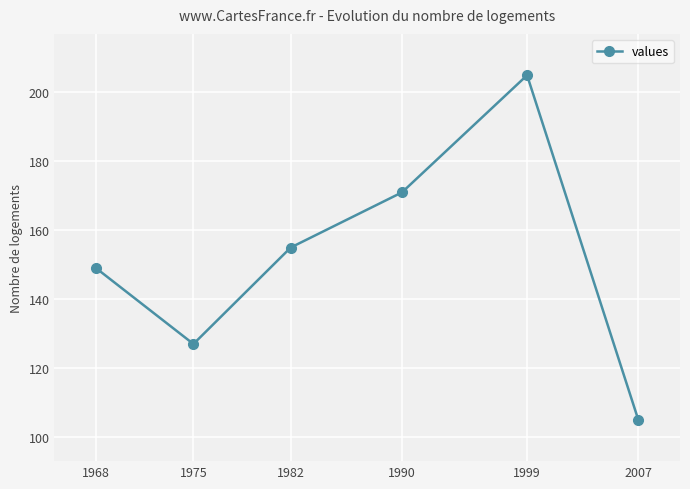

Is it true that the value at 1990 is 171?

True